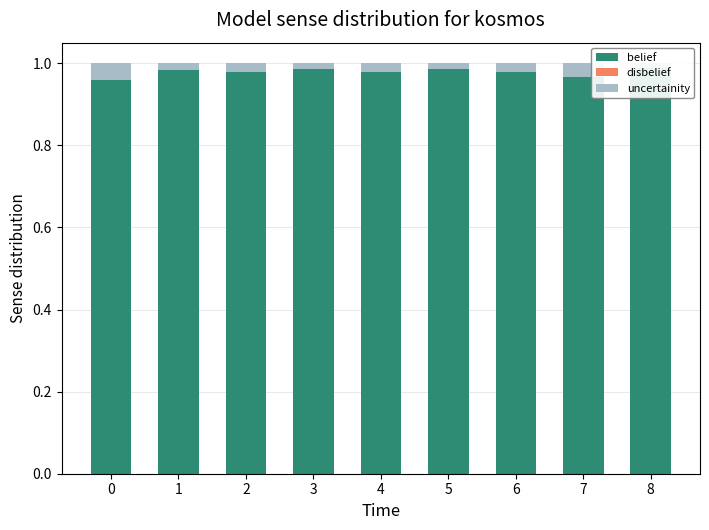

Reading left to right, transcribe all the data shown in this chart.

belief: 0=1.0	1=1.0	2=1.0	3=1.0	4=1.0	5=1.0	6=1.0	7=1.0	8=1.0
disbelief: 0=0.0	1=0.0	2=0.0	3=0.0	4=0.0	5=0.0	6=0.0	7=0.0	8=0.0
uncertainity: 0=0.0	1=0.0	2=0.0	3=0.0	4=0.0	5=0.0	6=0.0	7=0.0	8=0.0